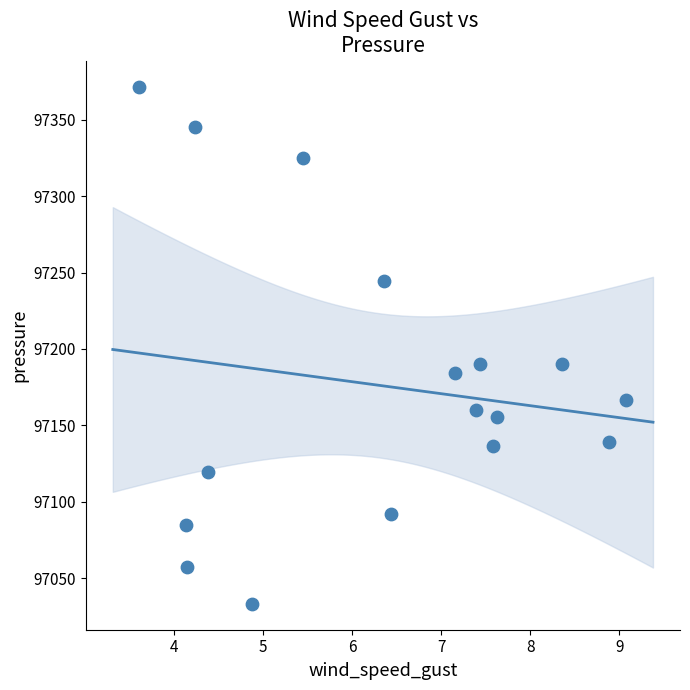

What is the range of X values (max minus min)?

5.5